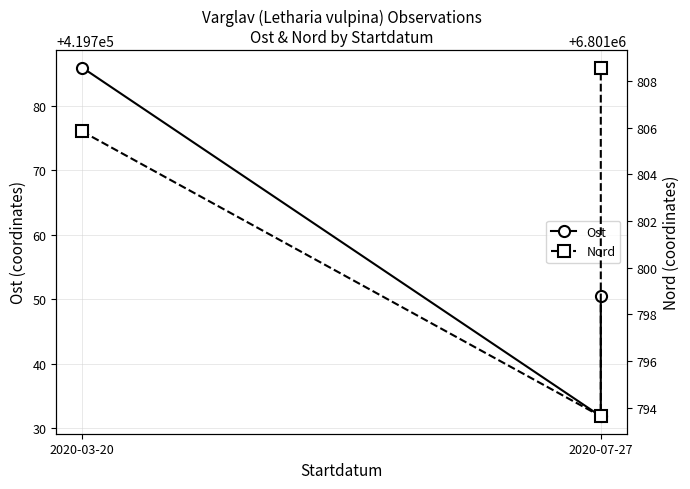

Reading left to right, extract all data points from this chart.

Ost: 419785.9	419731.8	419750.4
Nord: 6801805.8	6801793.6	6801808.6